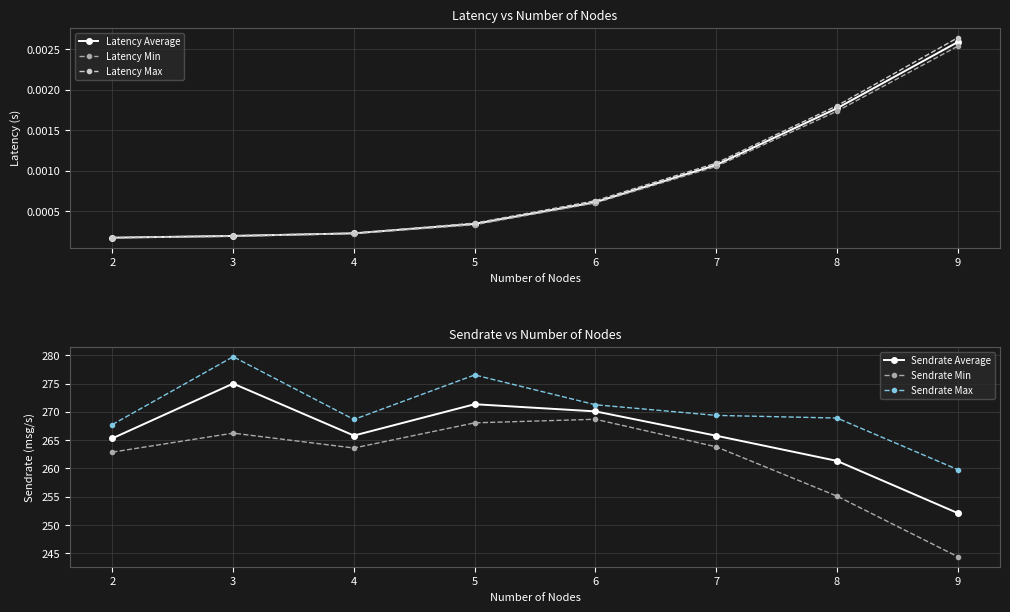

The Latency Max series shows 0.0 at 2. True or false?

False